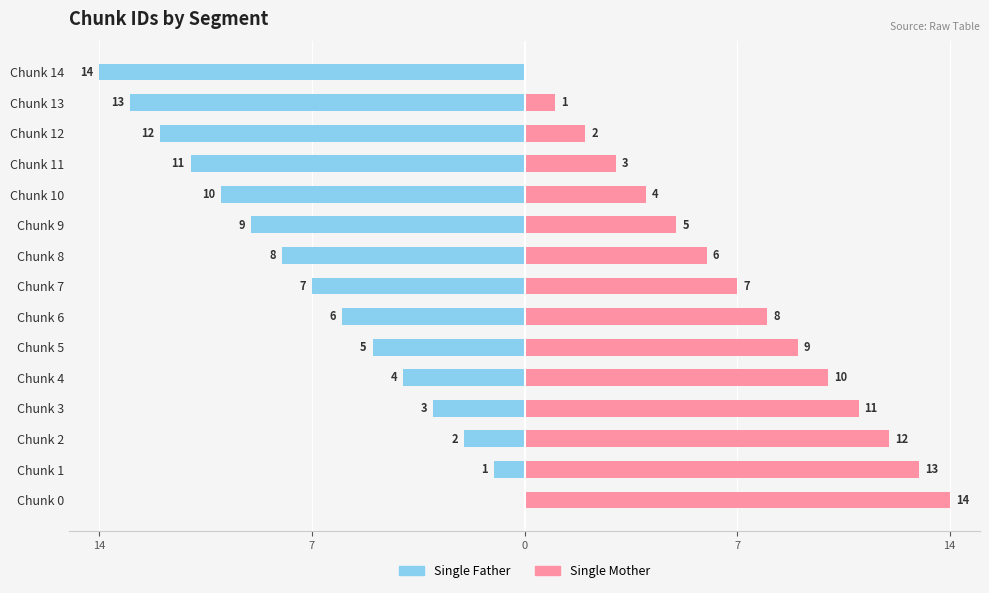

How many bars are there in total?

30